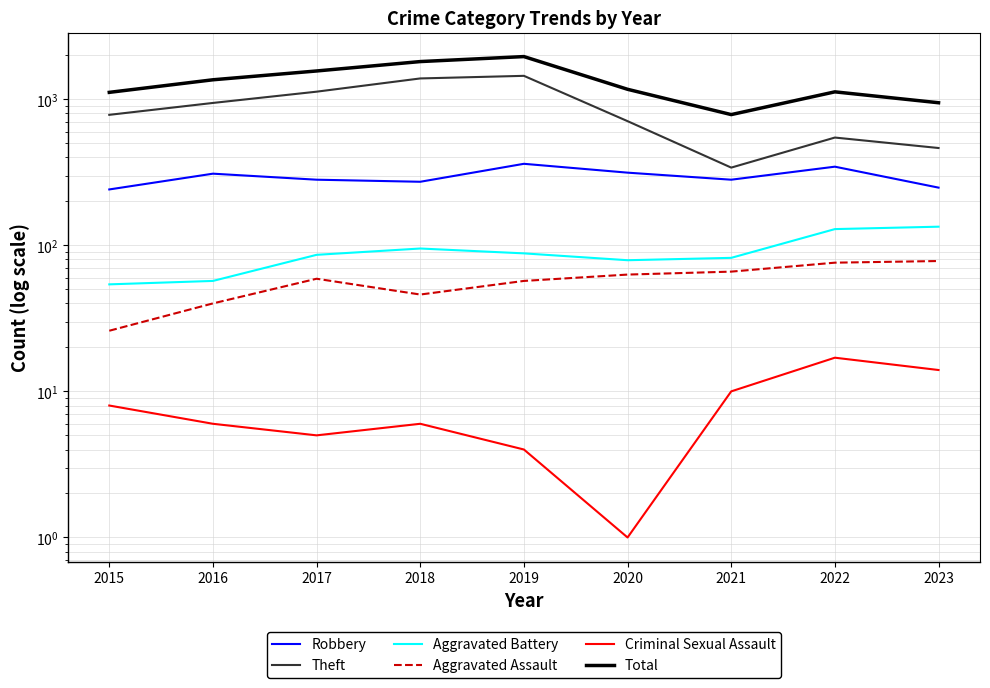

The value of Criminal Sexual Assault at 2021 is 10. True or false?

True